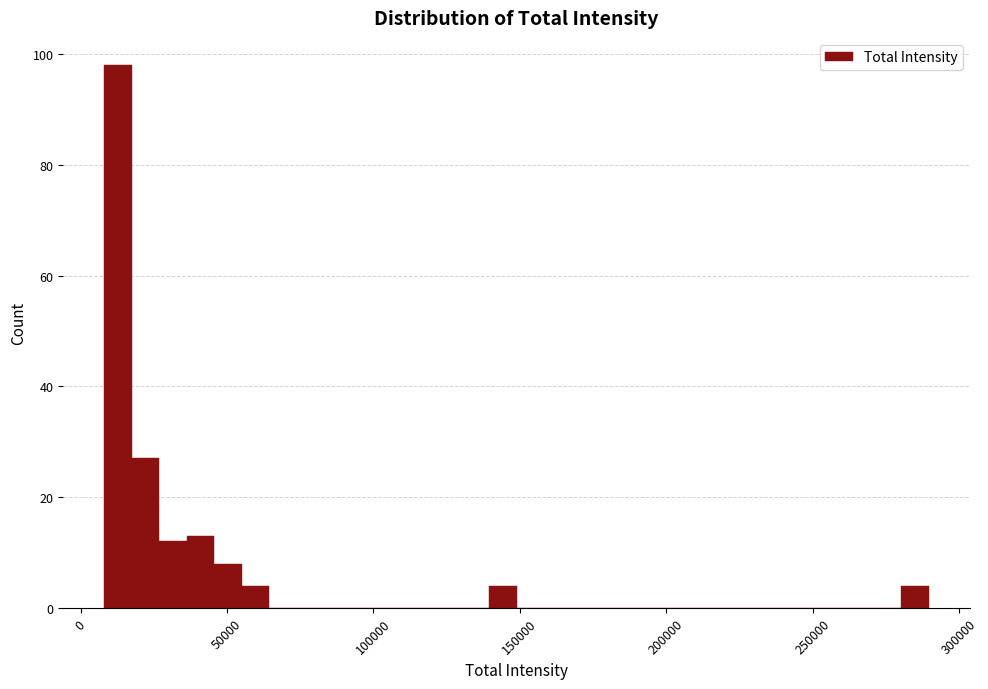

Read against the x-axis, roughly where is the centre of the tallest bar?

15000